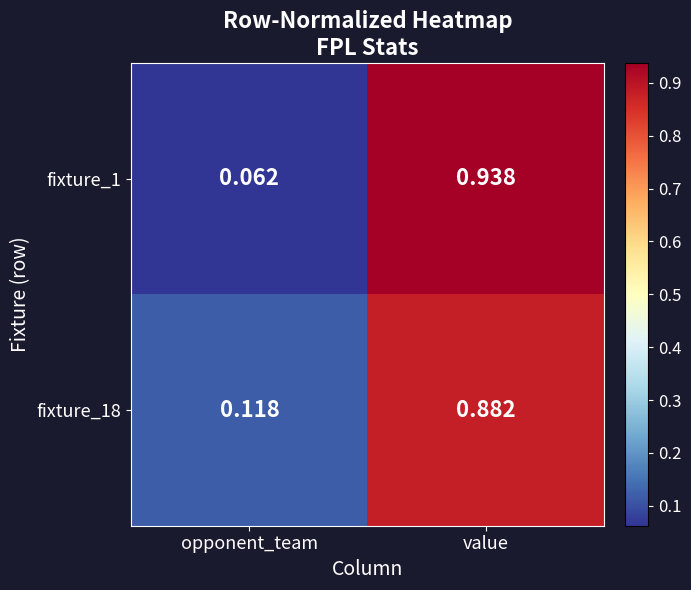

Count the number of data series in this chart.

2